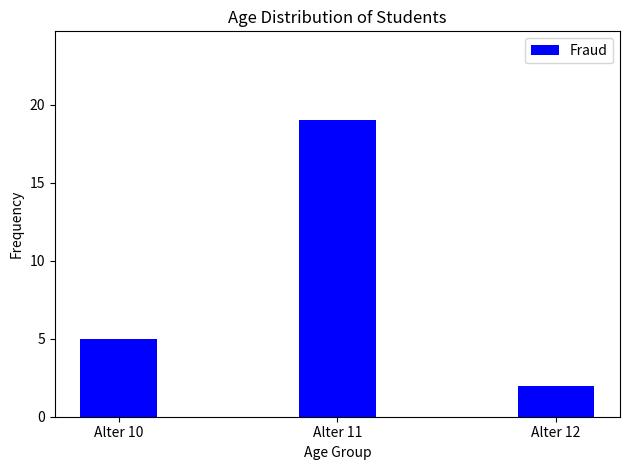

Reading left to right, what are all the values shown in this chart?

Alter 10=5	Alter 11=19	Alter 12=2